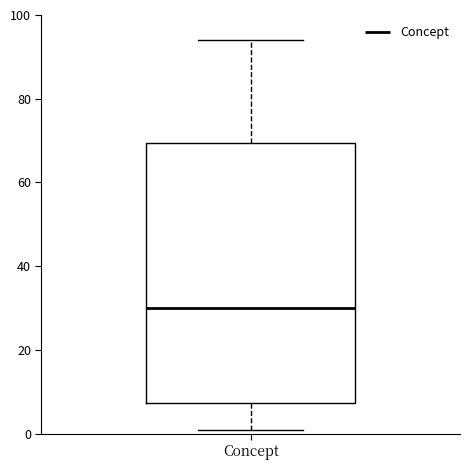

Read this box plot against the y-axis: the position of the median line, the range covered by the box, and the ends of both whiskers. The values are not printed on the chart, so give them approximately, as read against the axis.

median 30, box 8 to 70, whiskers 2 to 94